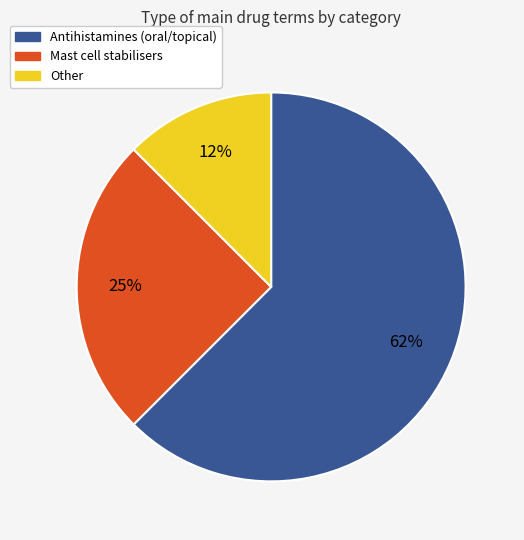

To the nearest percent, what is the average slice percentage?

33%